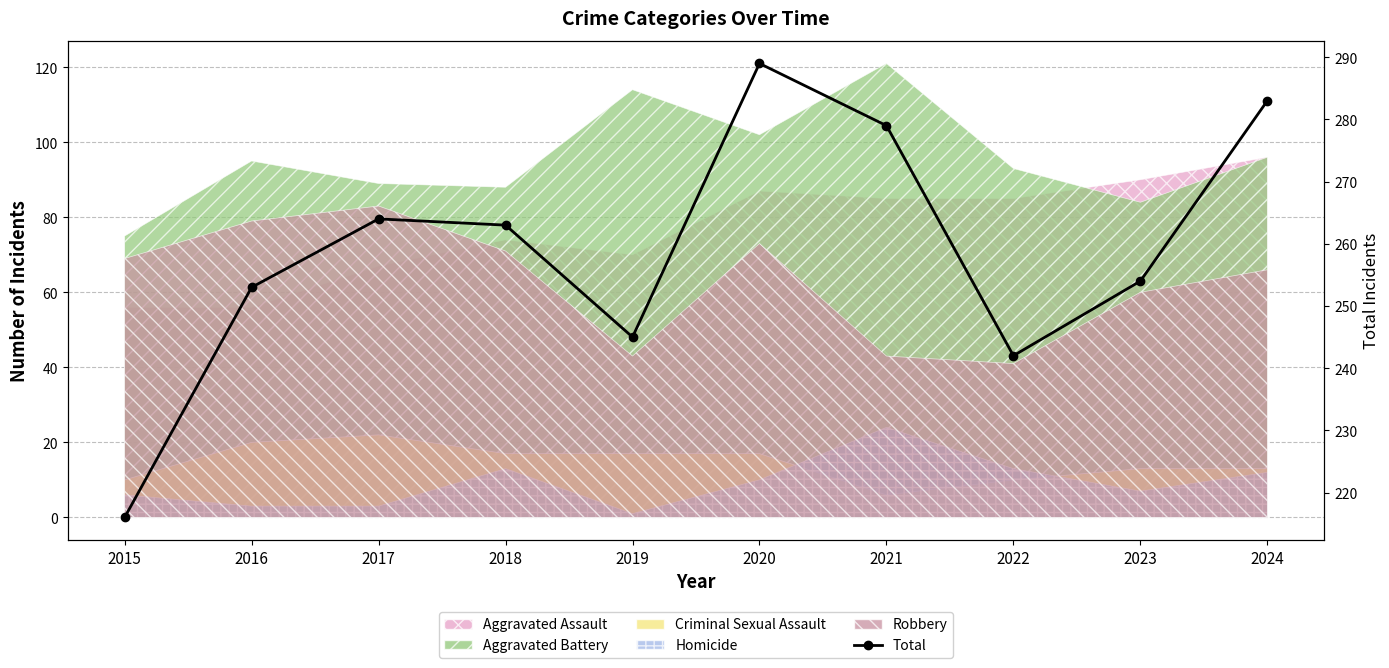

Reading left to right, transcribe all the data shown in this chart.

216	253	264	263	245	289	279	242	254	283